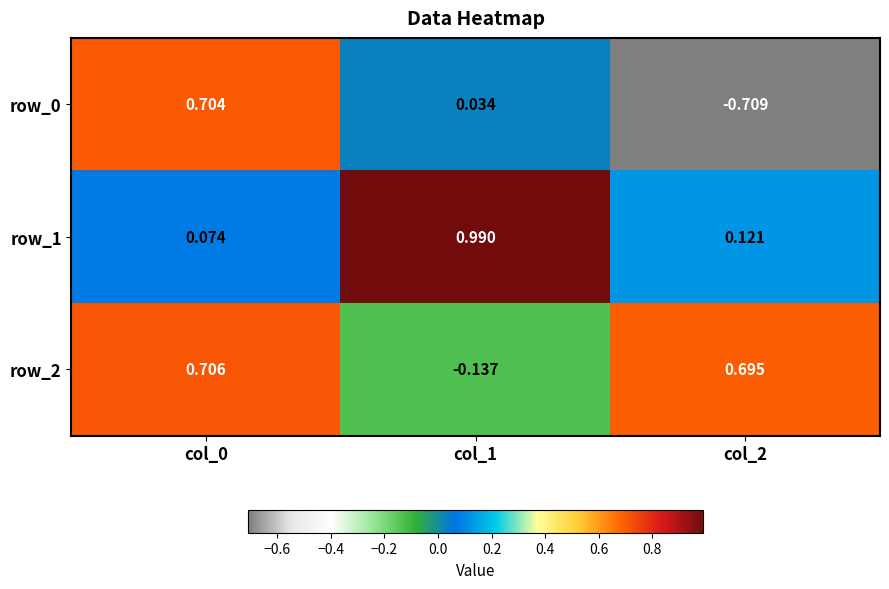

Count the number of categories in the chart.

3